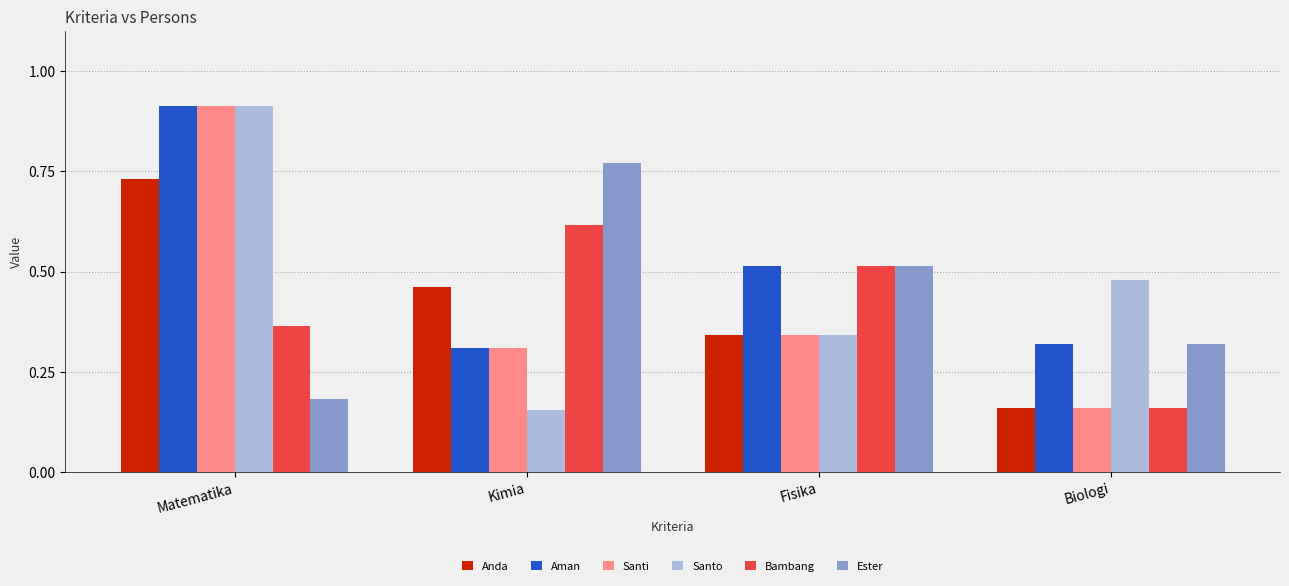

List the labels in order of Ester value, smallest first.

Matematika, Biologi, Fisika, Kimia